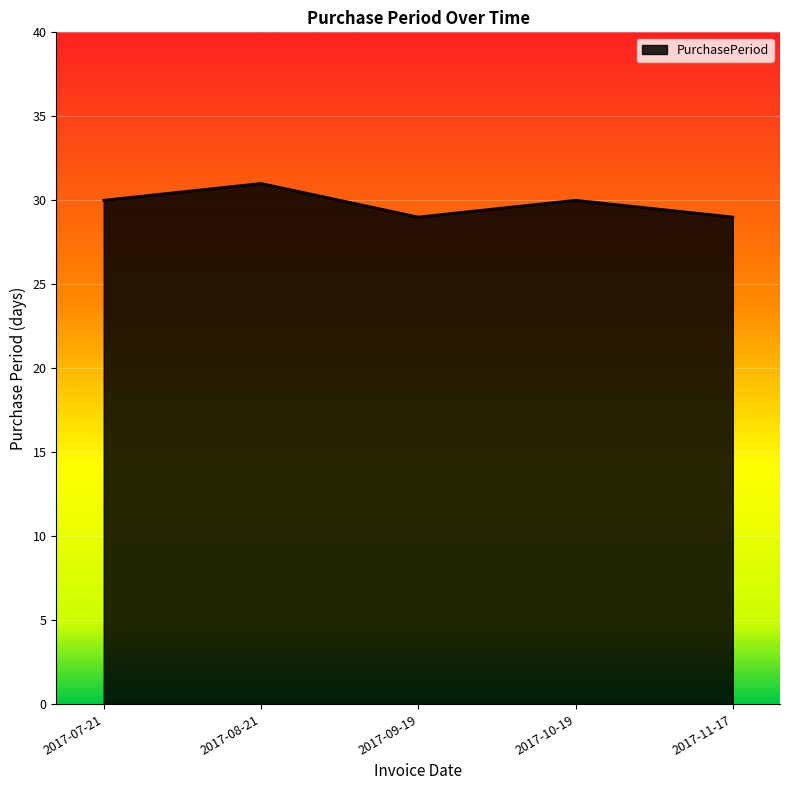

What position from the left is 2017-10-19?

4